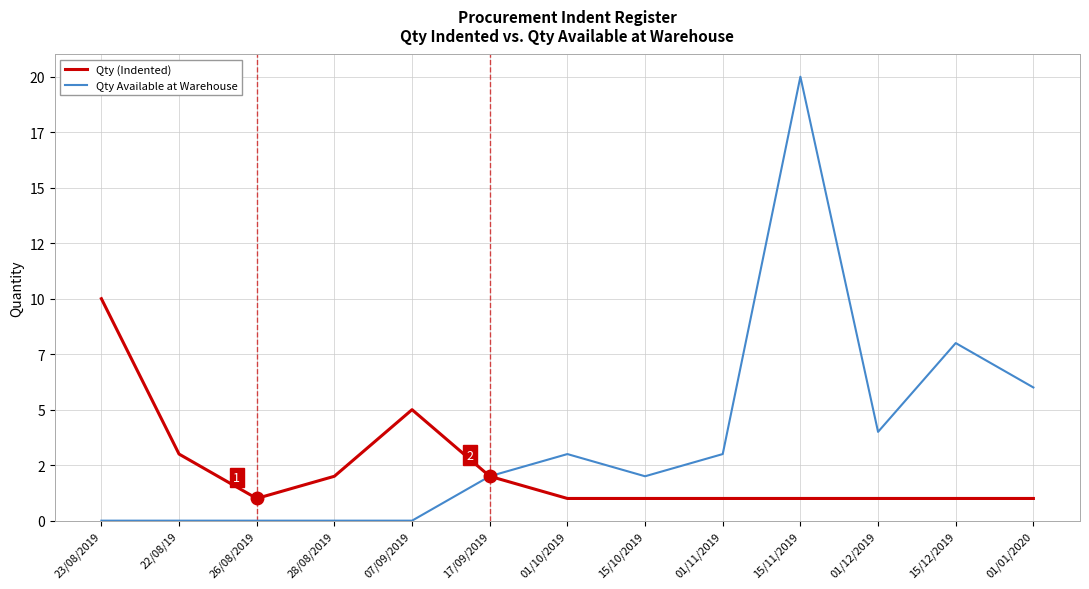

At which category is the sum across all series the highest?

15/11/2019